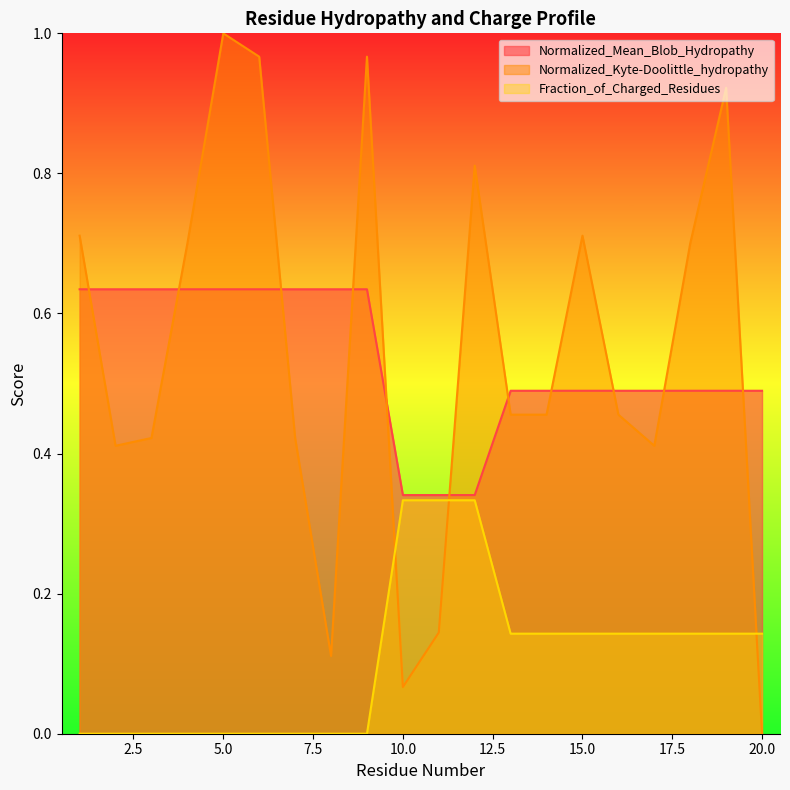

True or false: Normalized_Mean_Blob_Hydropathy has more than 2 interior local peaks.

False